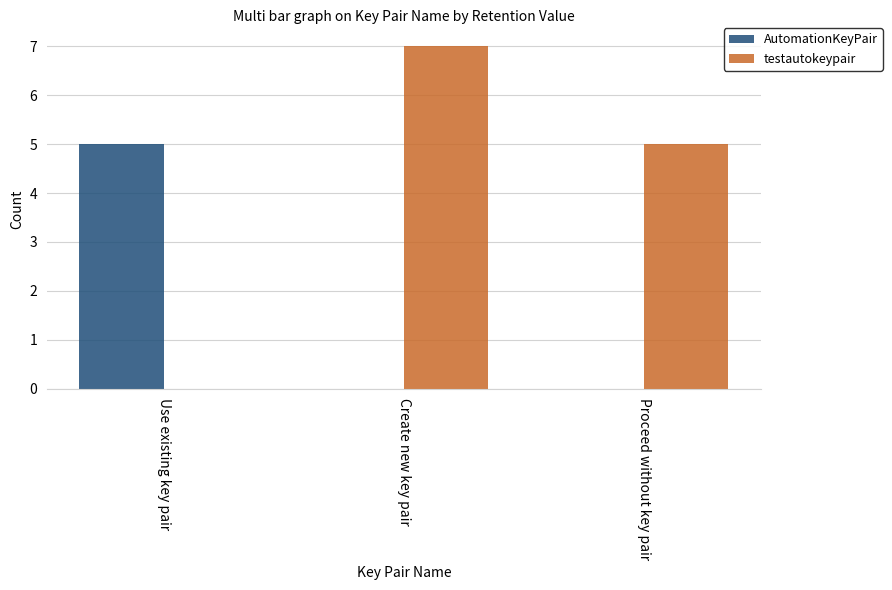

Read the testautokeypair value at Create new key pair.

7